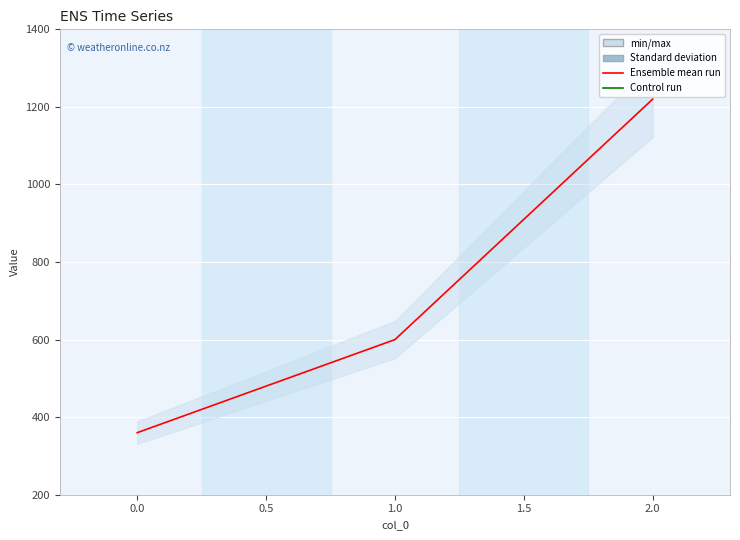

What is the difference between the second highest and minimum values?

240